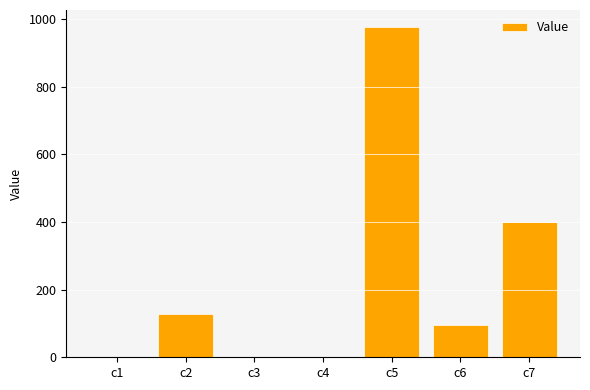

What is the maximum value shown in the chart?

978.1